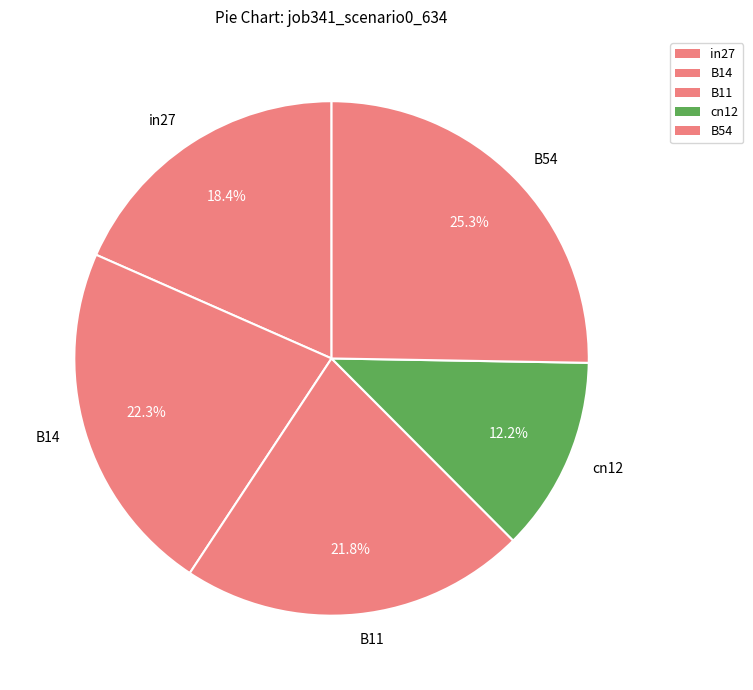

Which category has the smallest portion of the pie?

cn12